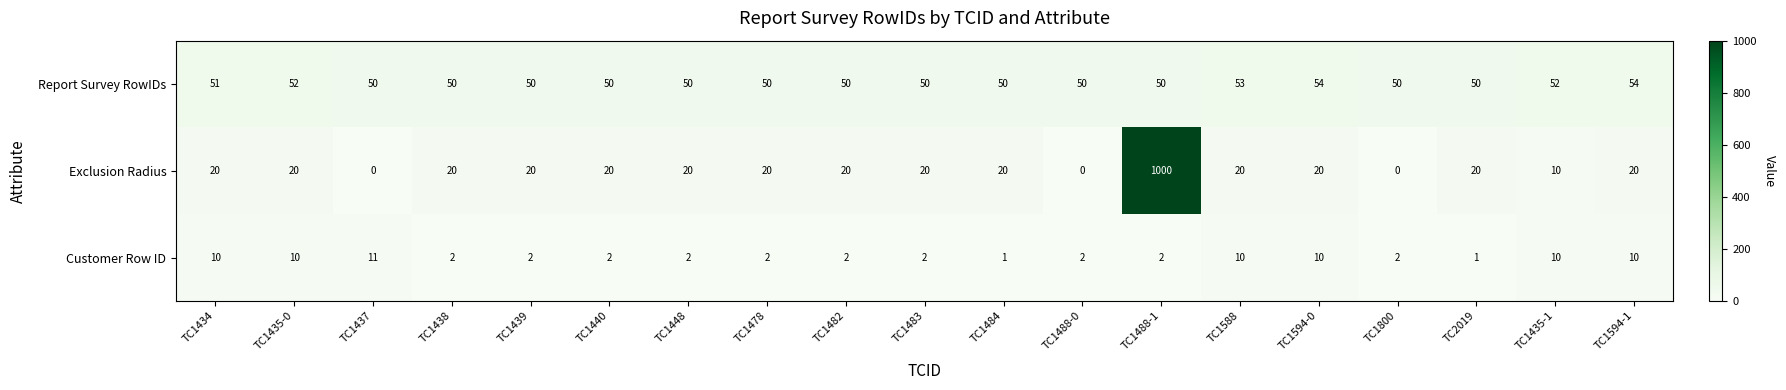

The value of Report Survey RowIDs at TC1588 is 15. True or false?

False